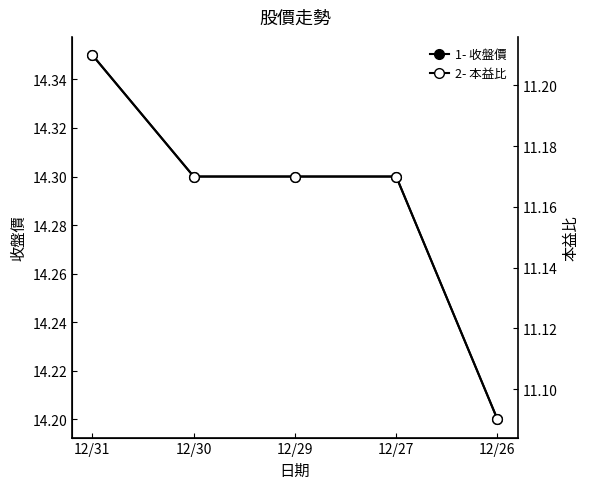

What is the difference between the highest and lowest values at 12/30?

3.1